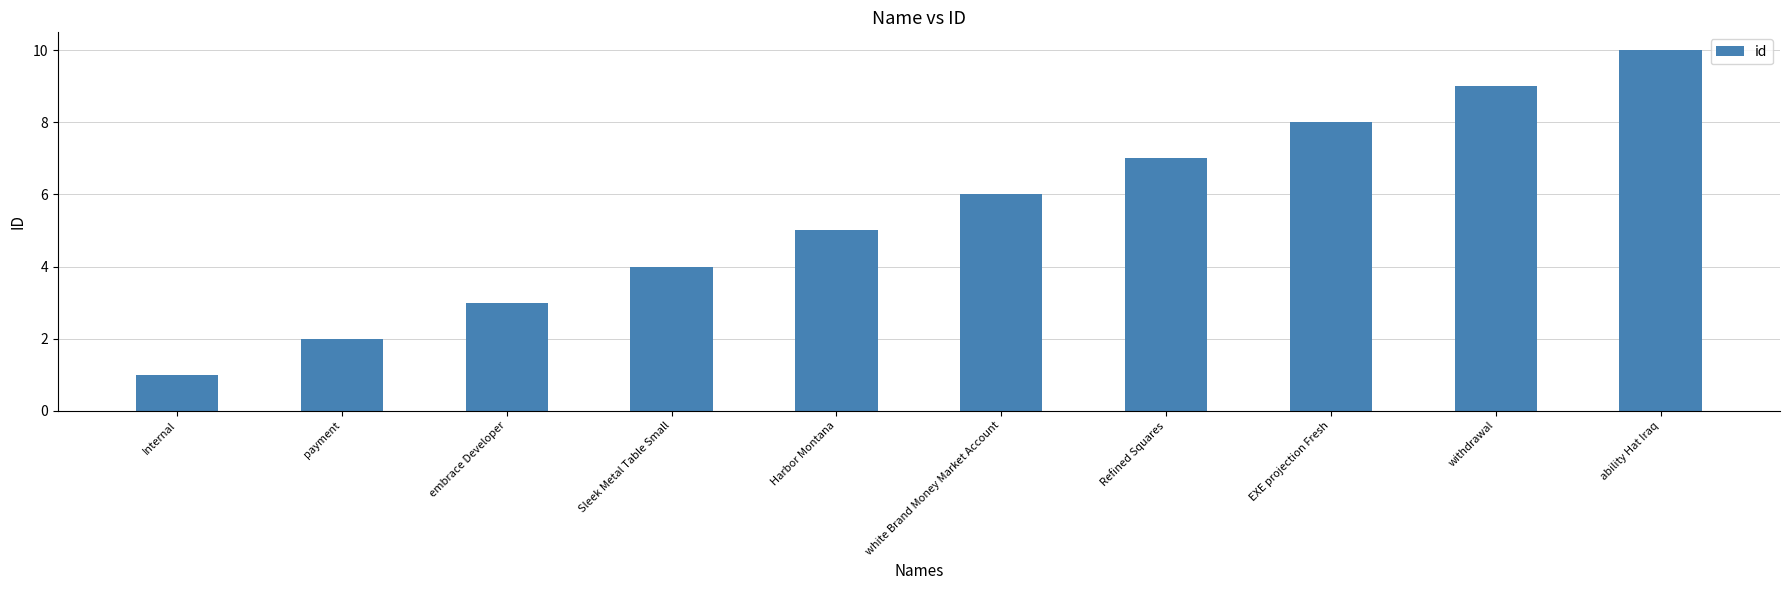

What is the sum of all values?

55